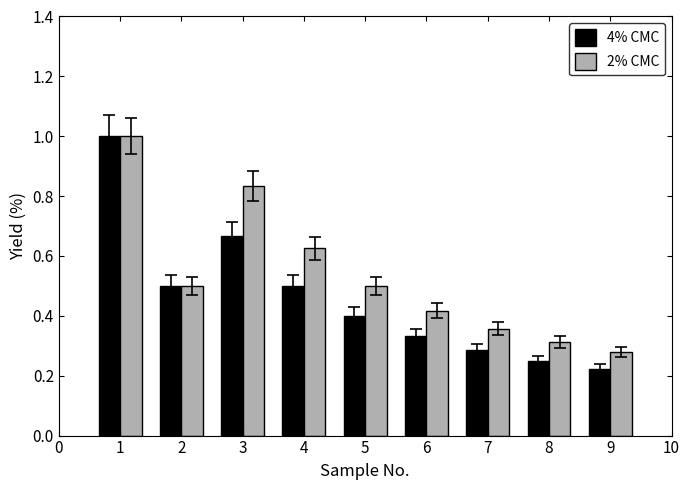

True or false: 2% CMC has a value of 0.1 at 9.

False